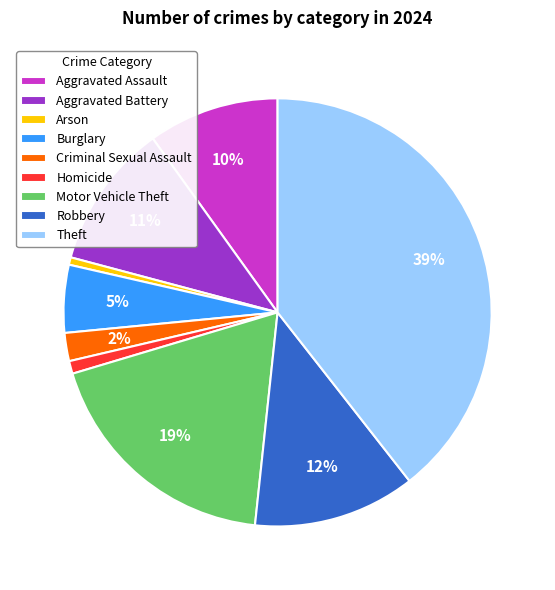

The Aggravated Battery slice represents 11% of the pie. True or false?

True